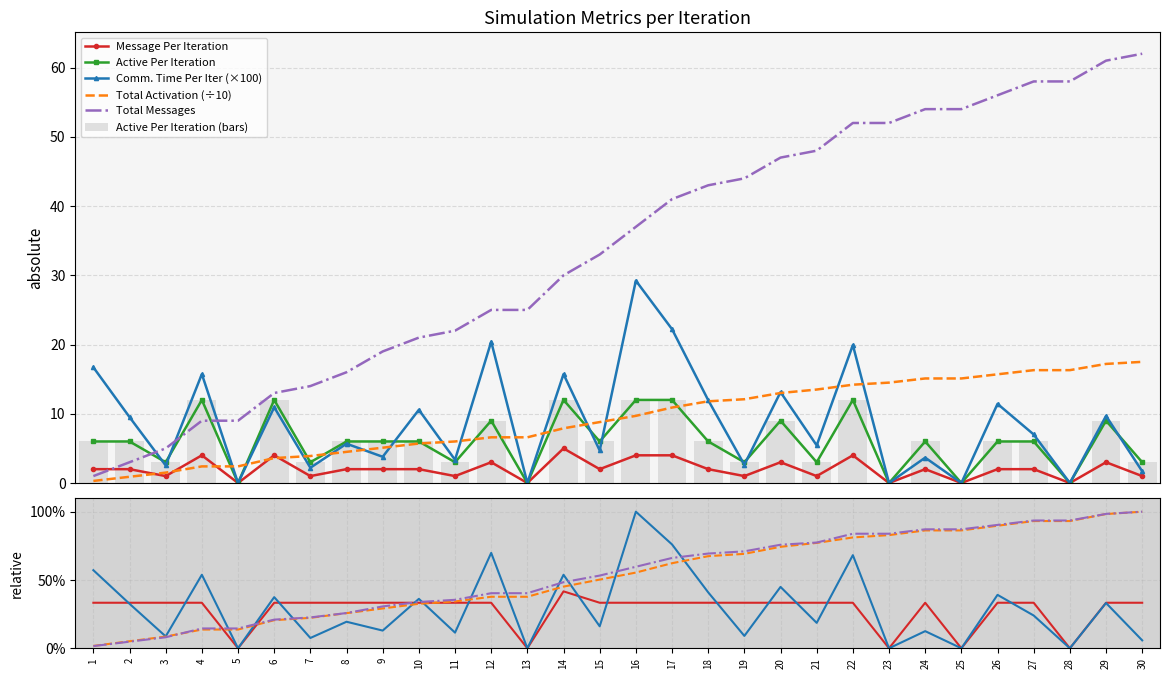

What is the highest value of the Active Per Iteration series?

12.0